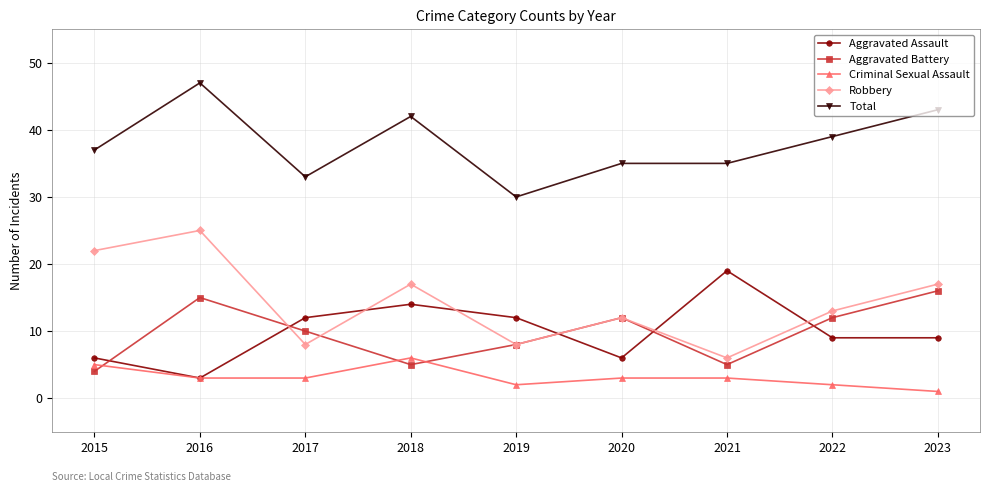

What is the sum of the Total values at 2018 and 2021?

77